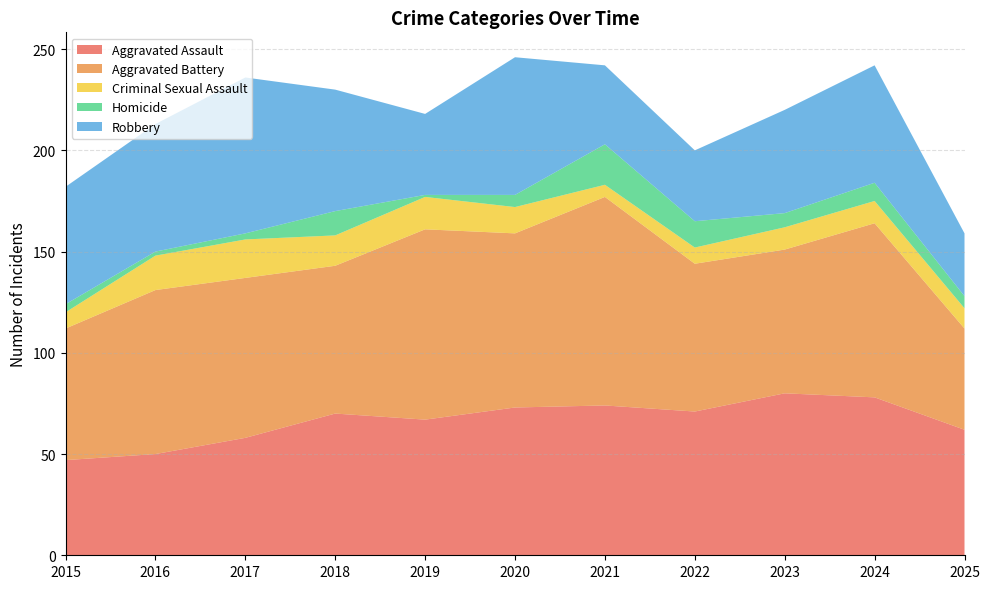

Reading right to left, transcribe all the data shown in this chart.

Aggravated Assault: 62	78	80	71	74	73	67	70	58	50	47
Aggravated Battery: 50	86	71	73	103	86	94	73	79	81	65
Criminal Sexual Assault: 10	11	11	8	6	13	16	15	19	17	8
Homicide: 6	9	7	13	20	6	1	12	3	2	4
Robbery: 31	58	51	35	39	68	40	60	77	63	58